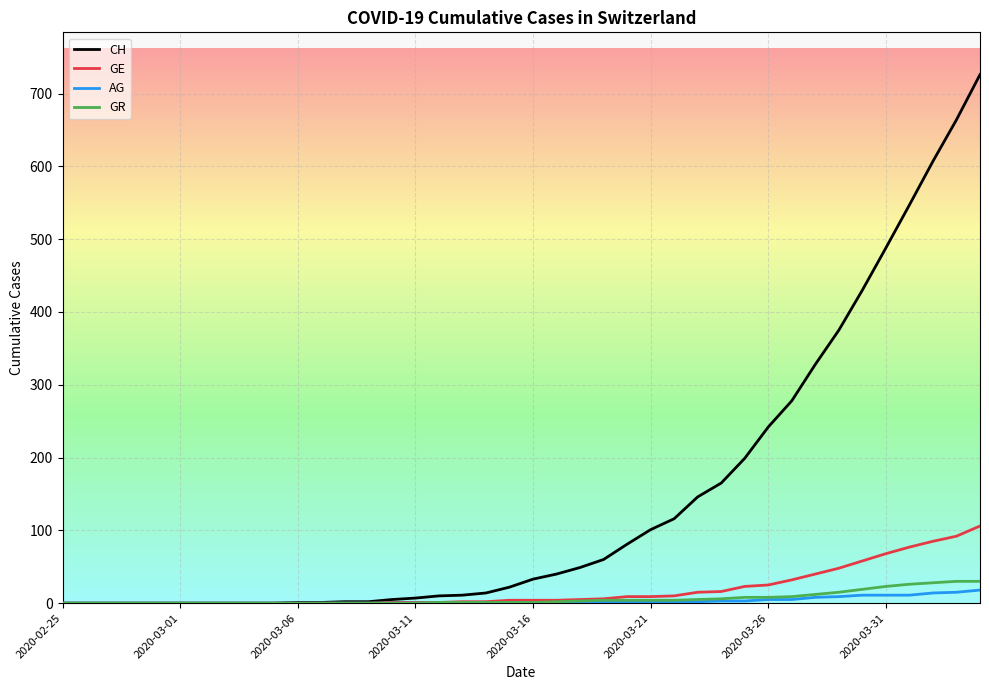

Which series has the widest spread of values?

CH